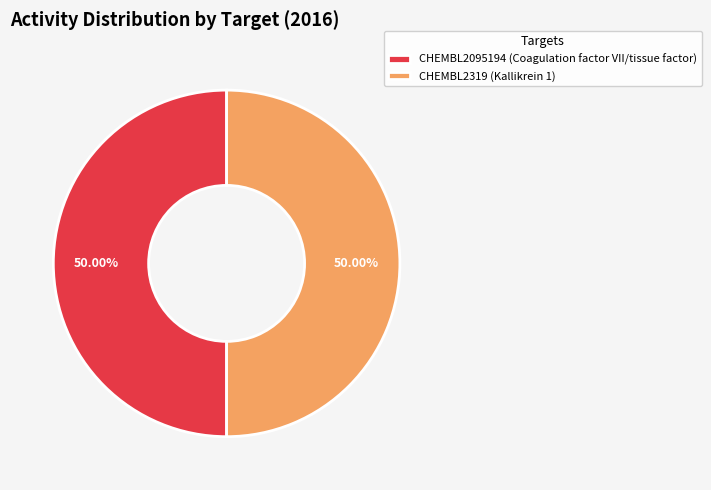

What is the total percentage of CHEMBL2319 (Kallikrein 1) and CHEMBL2095194 (Coagulation factor VII/tissue factor)?

100.0%